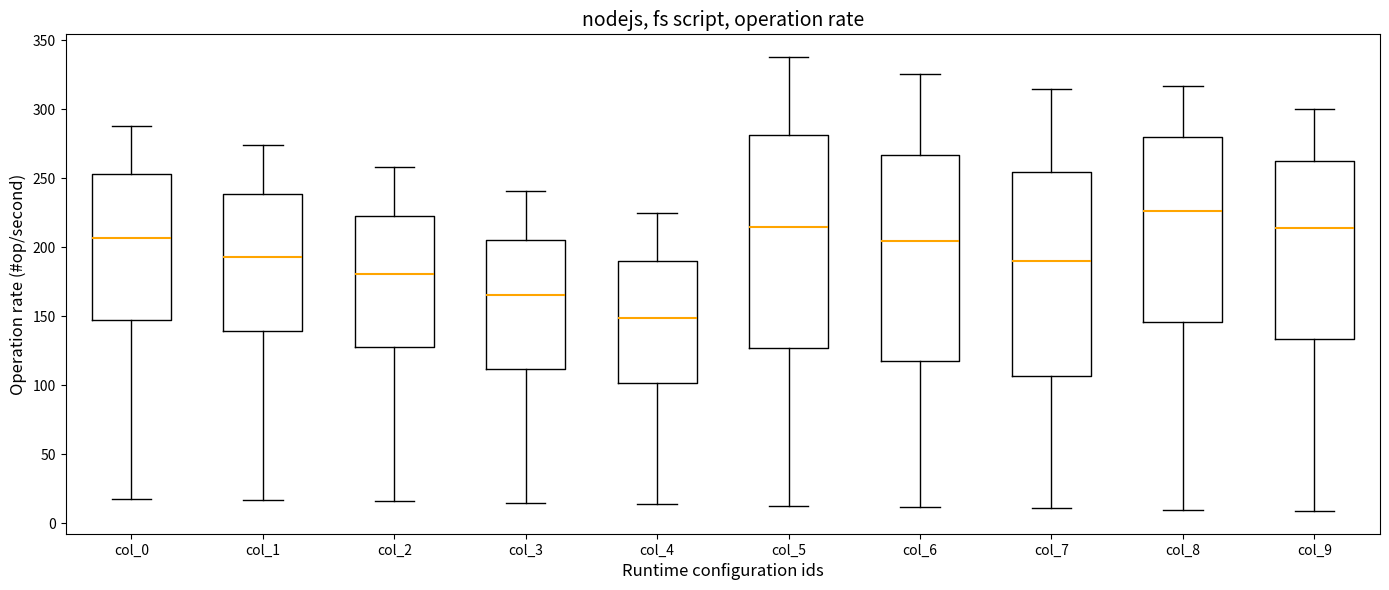

Reading left to right, transcribe this box plot: for each box, give where its median line is, the range the box spans, and where its two whiskers end, as read against the y-axis. The values are not printed on the chart, so give them approximately, as read against the axis.

col_0: median 205, box 150 to 255, whiskers 20 to 290
col_1: median 195, box 140 to 240, whiskers 15 to 275
col_2: median 180, box 130 to 225, whiskers 15 to 260
col_3: median 165, box 110 to 205, whiskers 15 to 240
col_4: median 150, box 100 to 190, whiskers 15 to 225
col_5: median 215, box 125 to 280, whiskers 15 to 340
col_6: median 205, box 120 to 265, whiskers 10 to 325
col_7: median 190, box 105 to 255, whiskers 10 to 315
col_8: median 225, box 145 to 280, whiskers 10 to 315
col_9: median 215, box 135 to 265, whiskers 10 to 300